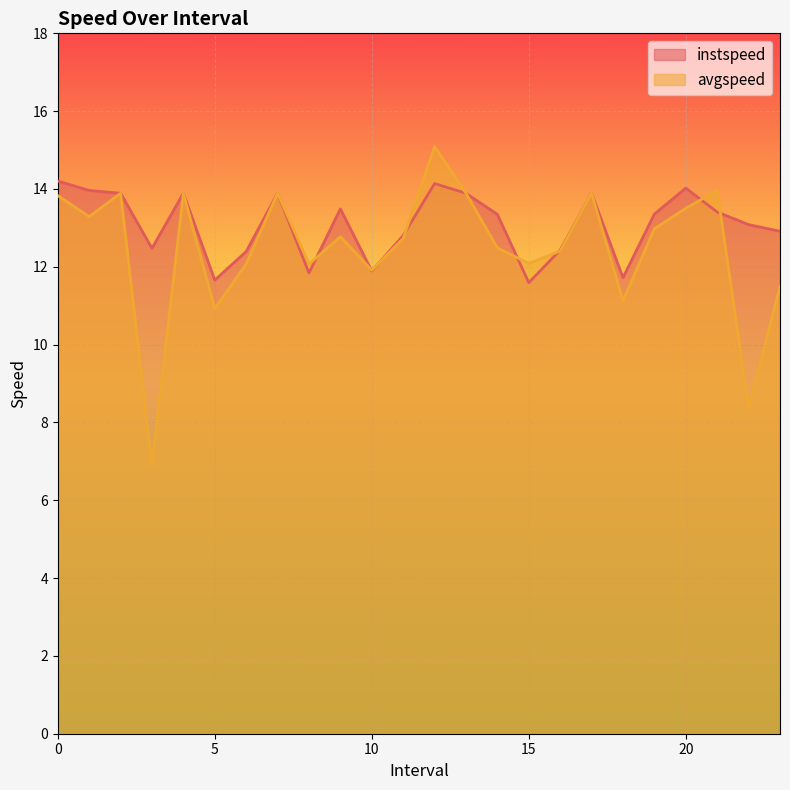

Between 22.0 and 1.0, which is larger?

1.0